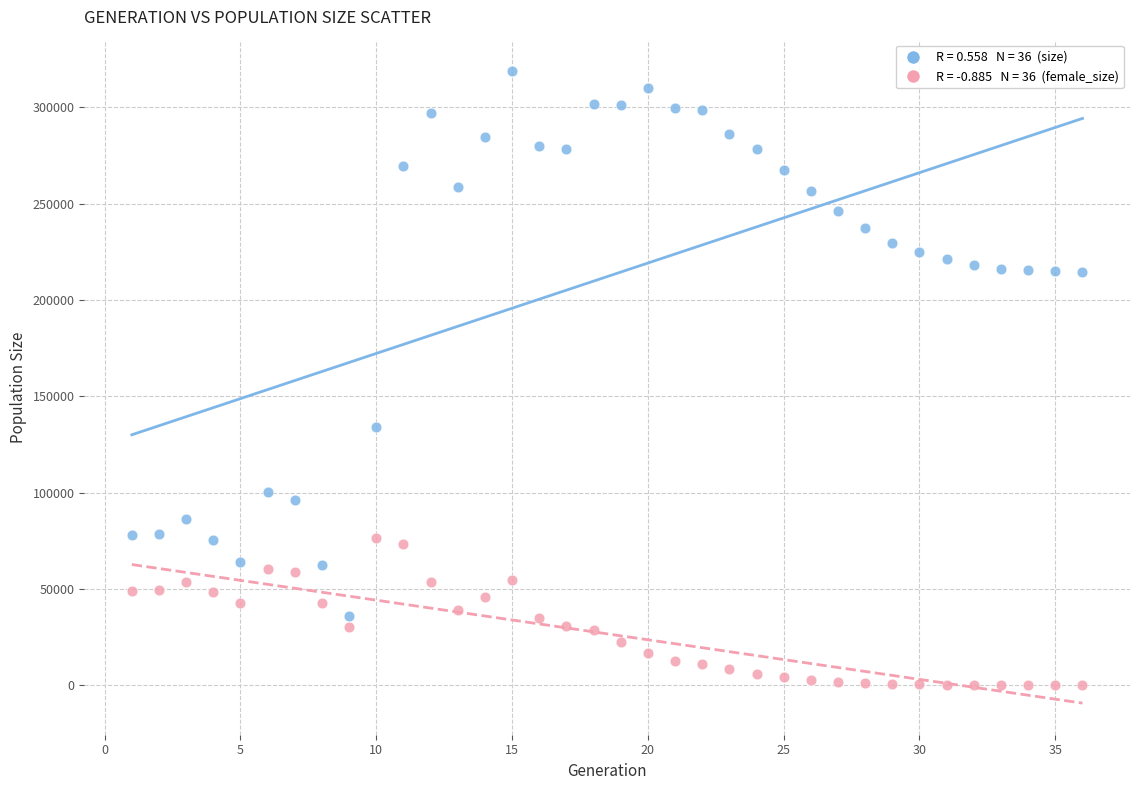

Across all series, what Y value is closest to 159319?

134210